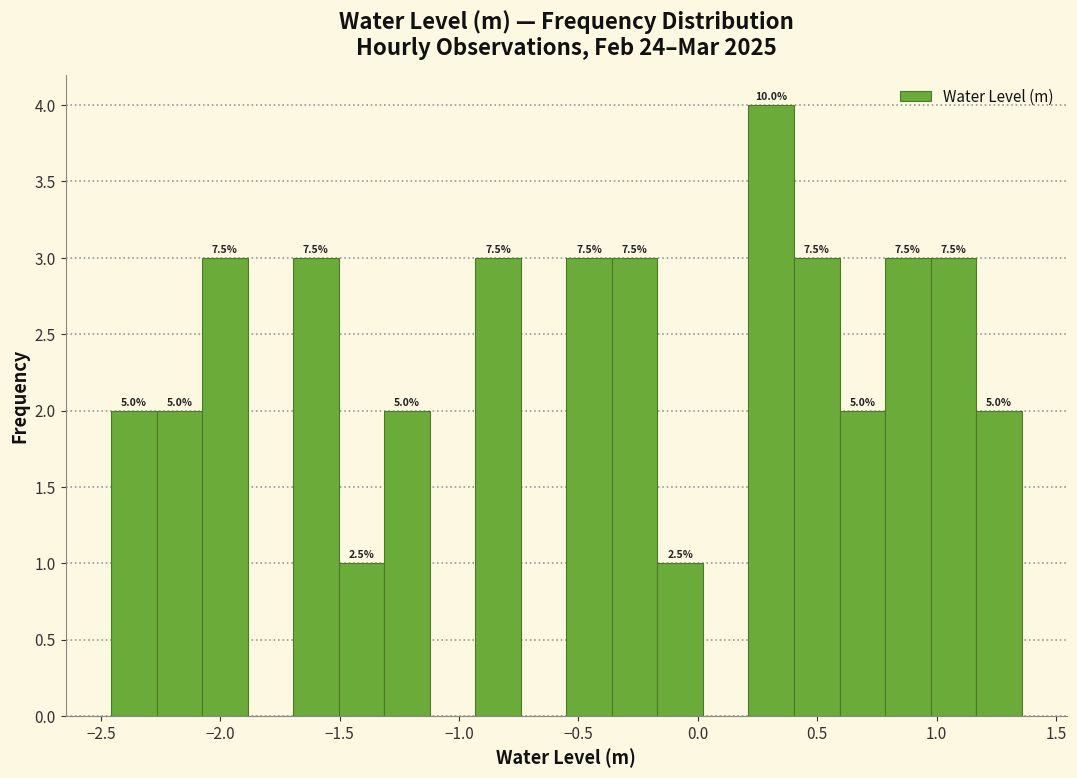

Around what value on the x-axis is the tallest bar? Give the approximate position of its centre, as read against the axis.

0.30